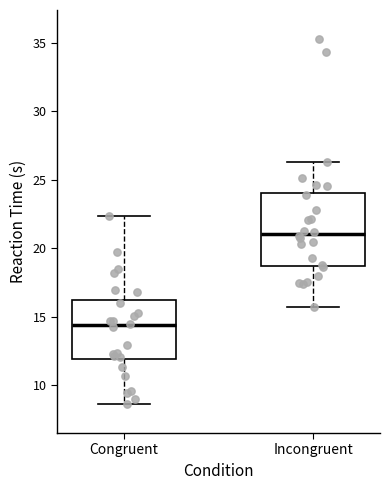

Reading left to right, transcribe this box plot: for each box, give where its median line is, the range the box spans, and where its two whiskers end, as read against the y-axis. The values are not printed on the chart, so give them approximately, as read against the axis.

Congruent: median 14.5, box 12.0 to 16.0, whiskers 8.5 to 22.5
Incongruent: median 21.0, box 18.5 to 24.0, whiskers 15.5 to 26.5